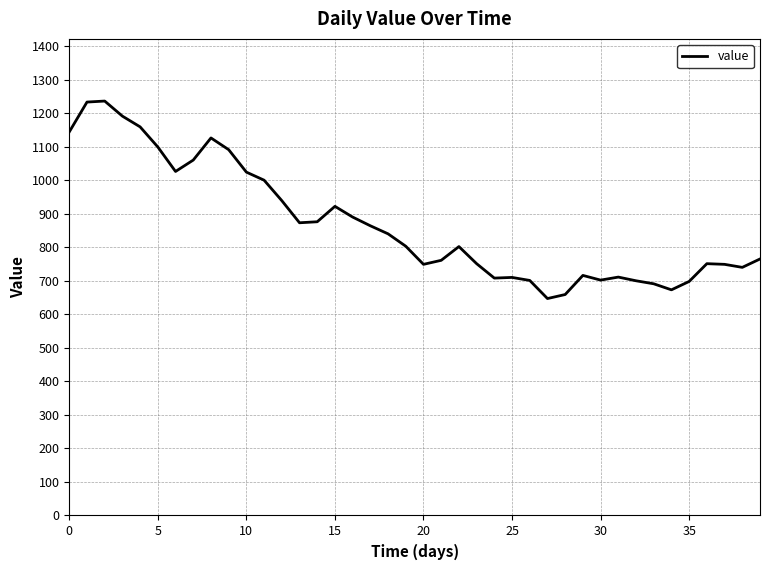

What is the maximum value shown in the chart?

1236